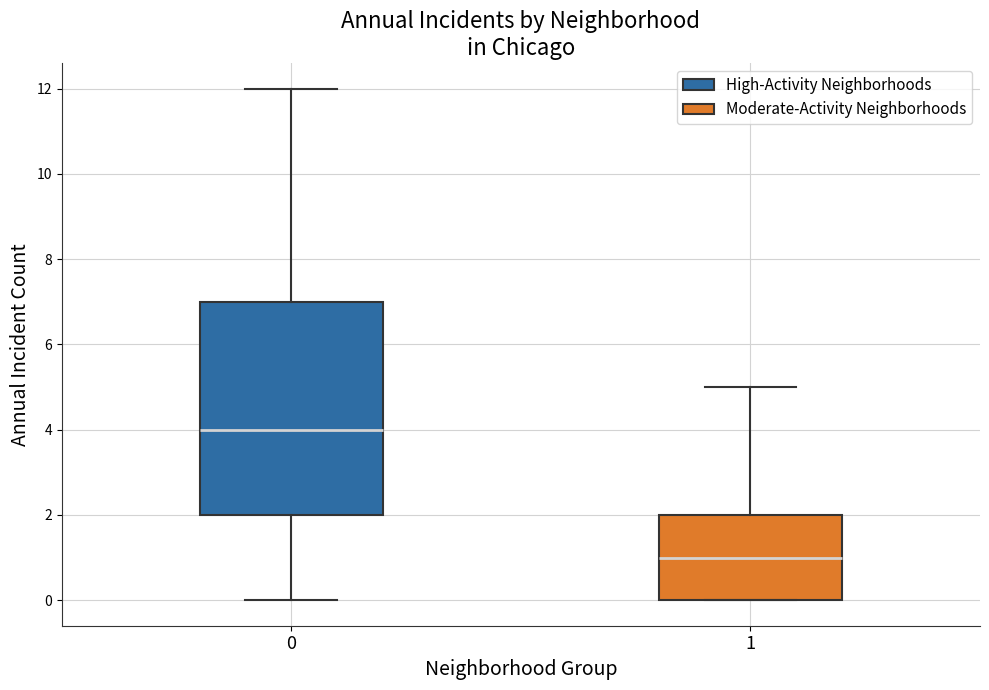

Which box is the tallest, from its lower edge to its upper edge?

0